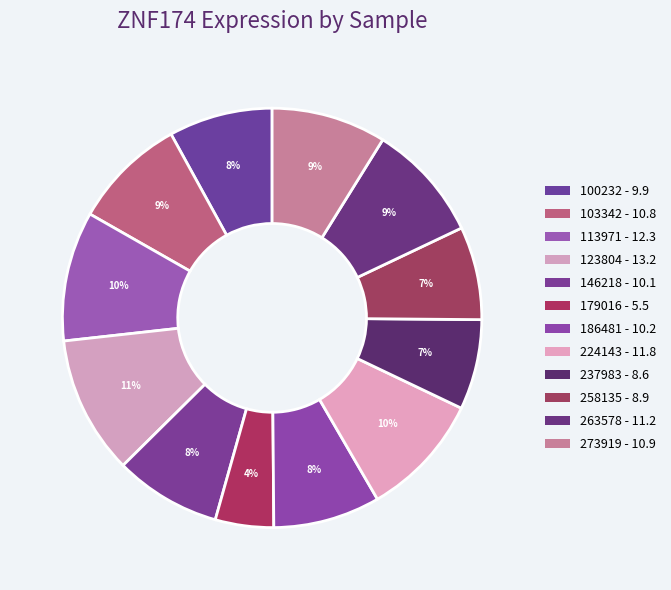

What percentage is the 237983 slice, to the nearest percent?

7%